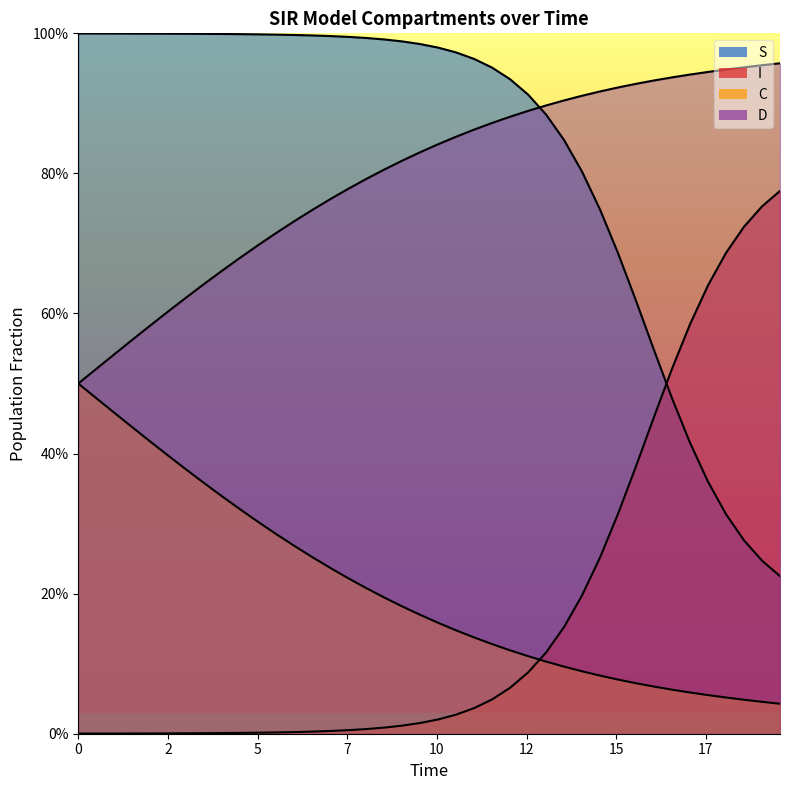

What are all the series names shown in the legend?

S, I, C, D